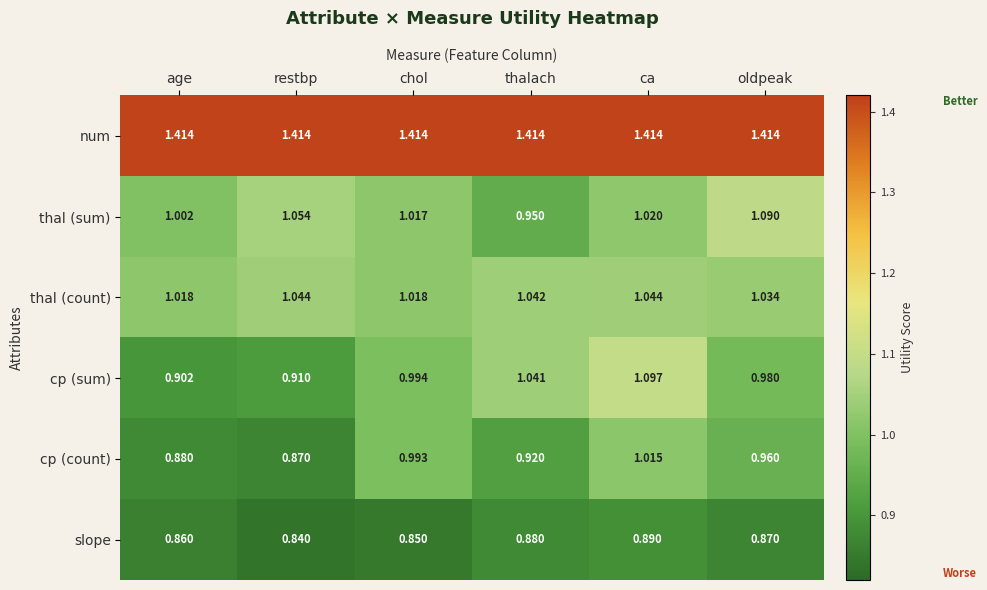

At which label does thal (sum) first exceed 1?

age